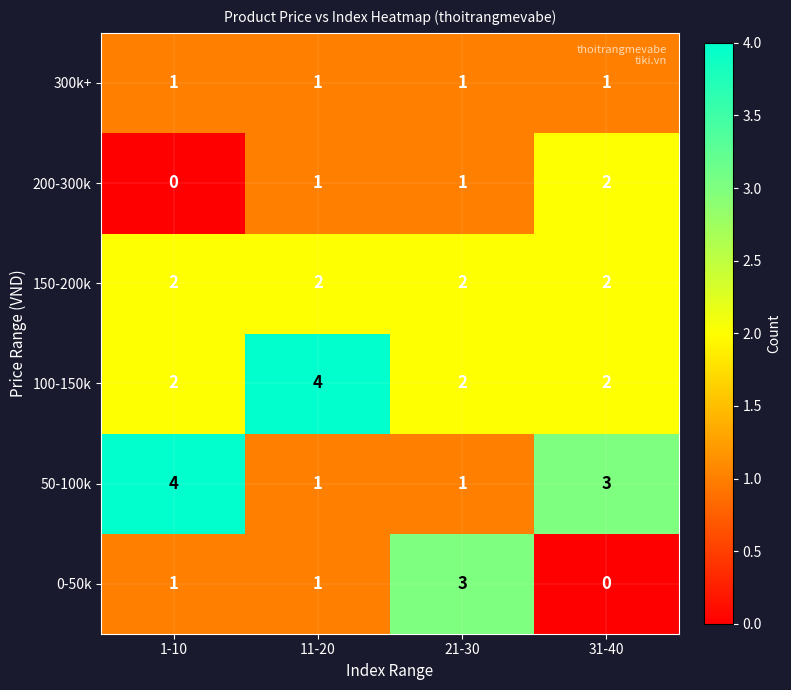

What is the greatest value displayed?

4